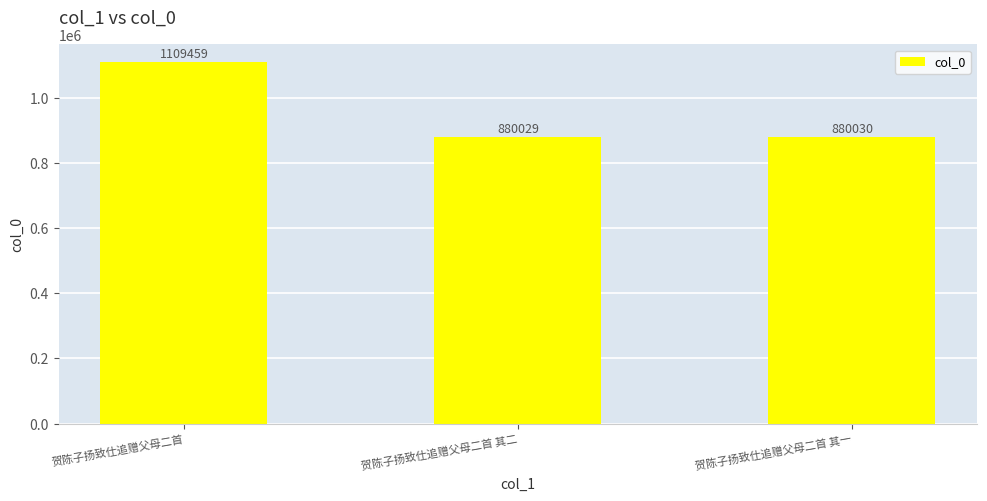

What is the label of the 3rd bar from the right?

贺陈子扬致仕追赠父母二首